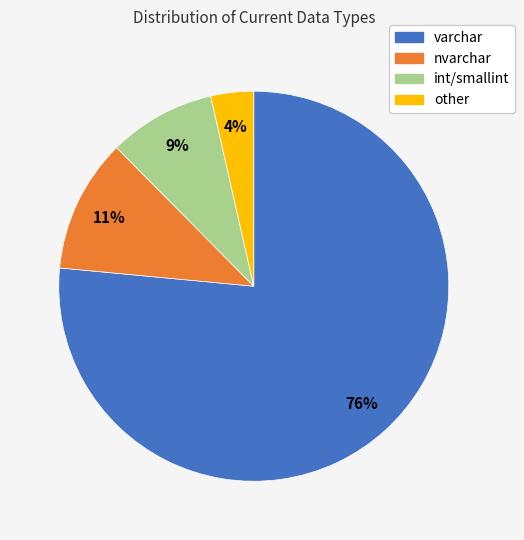

The int/smallint slice represents 9% of the pie. True or false?

True